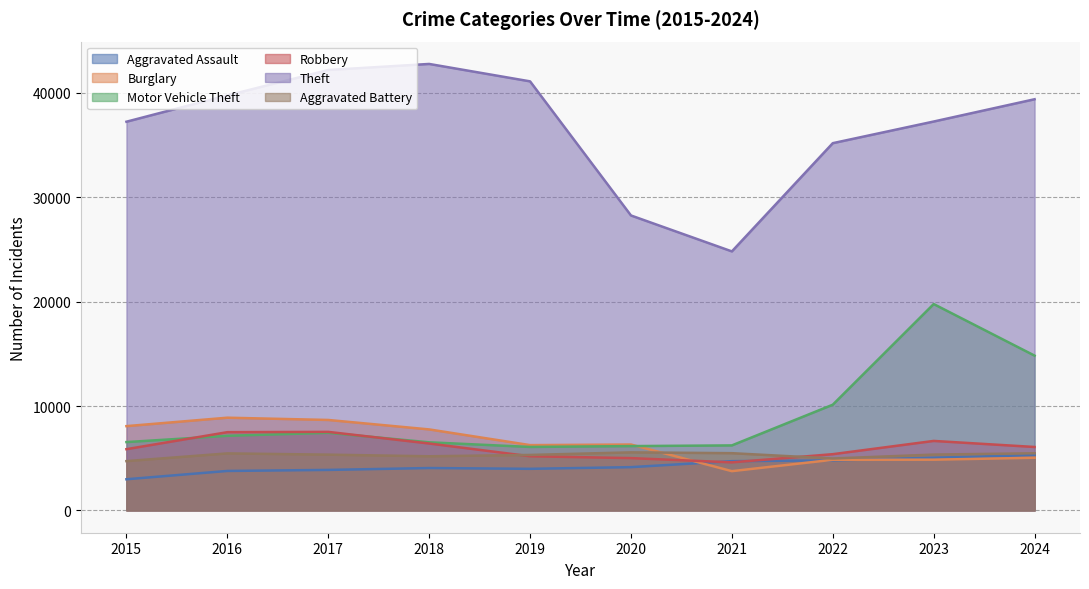

Between 2017 and 2015, which is larger?

2017